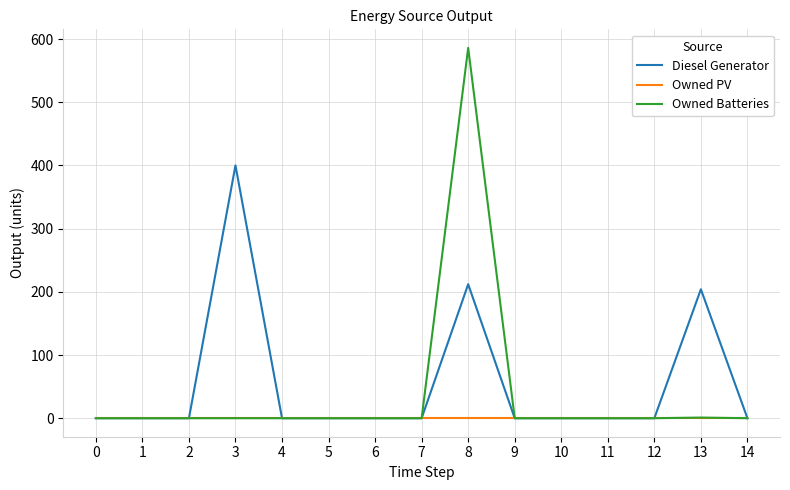

Count the number of categories in the chart.

15